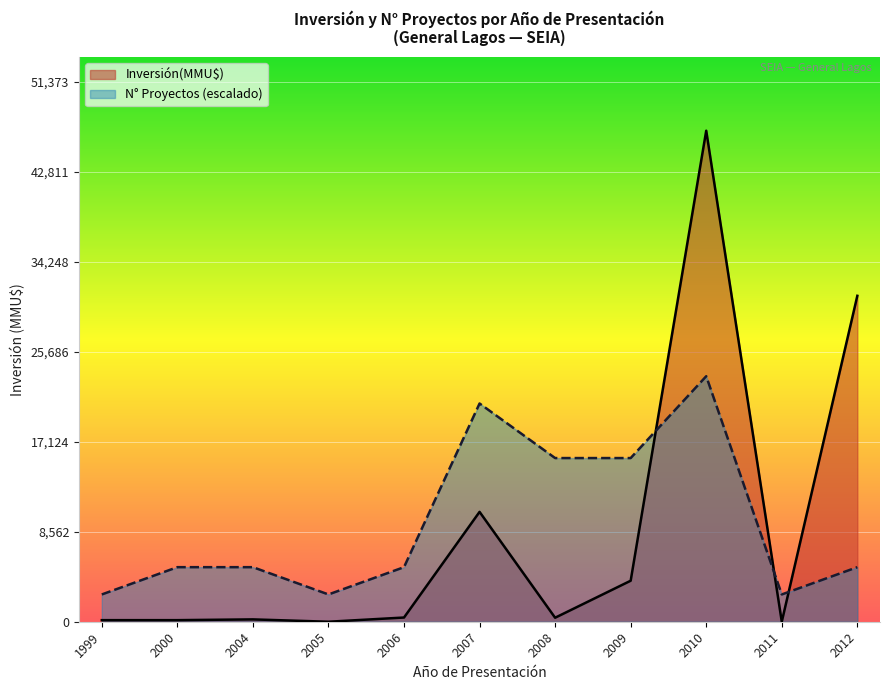

What is the lowest value of the N° Proyectos (escalado) series?

2594.6